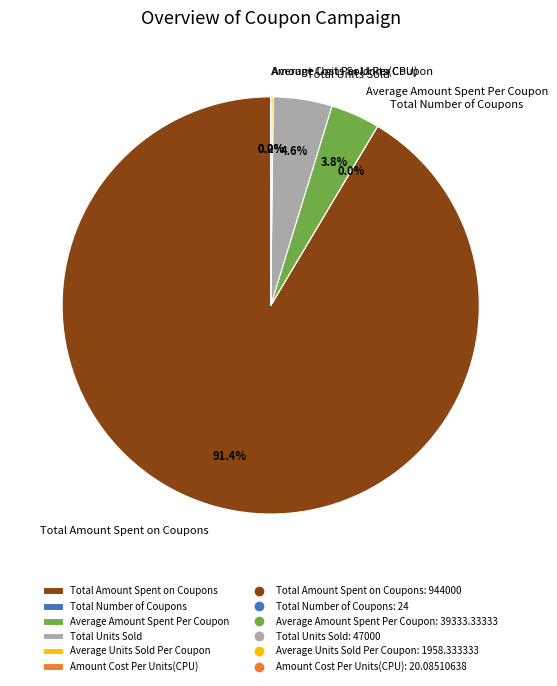

What portion of the pie excludes Average Amount Spent Per Coupon?

96.2%